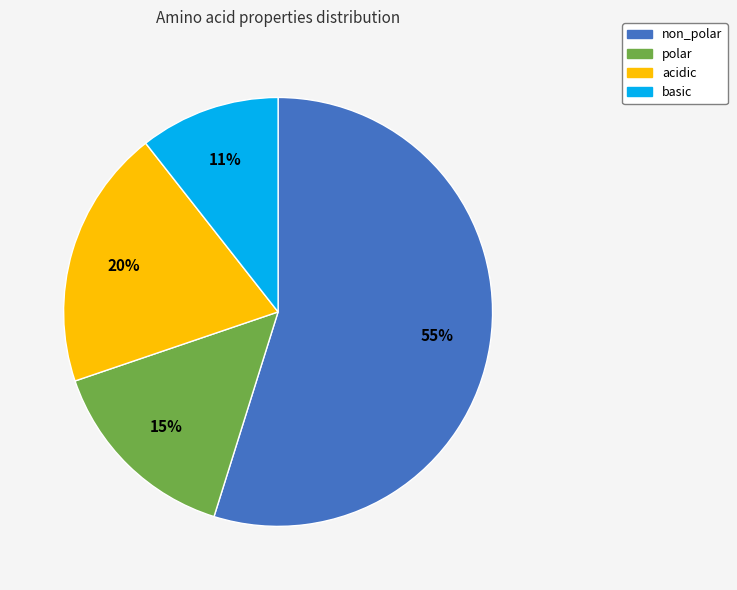

Between non_polar and acidic, which is larger?

non_polar